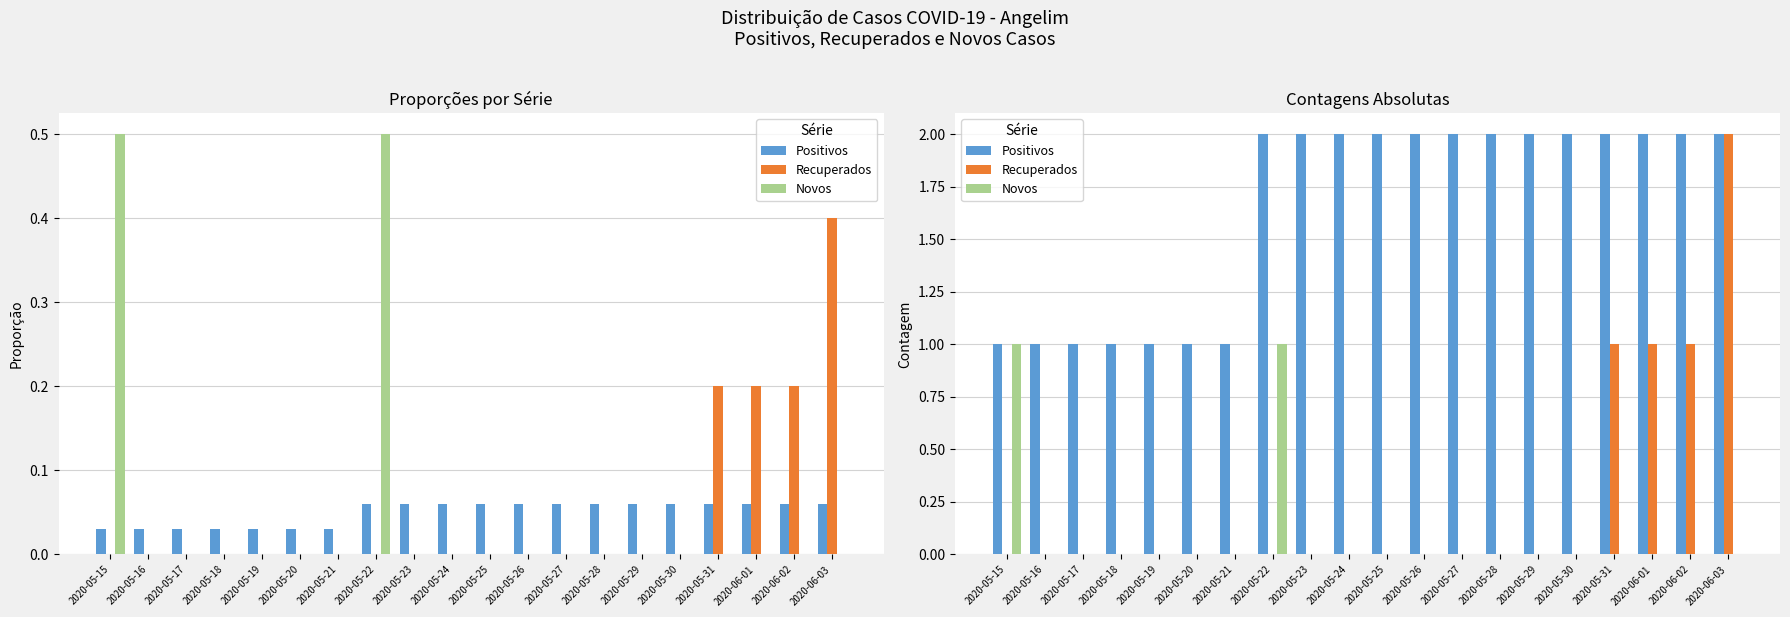

Which has a higher value, 2020-05-22 or 2020-05-20?

2020-05-22